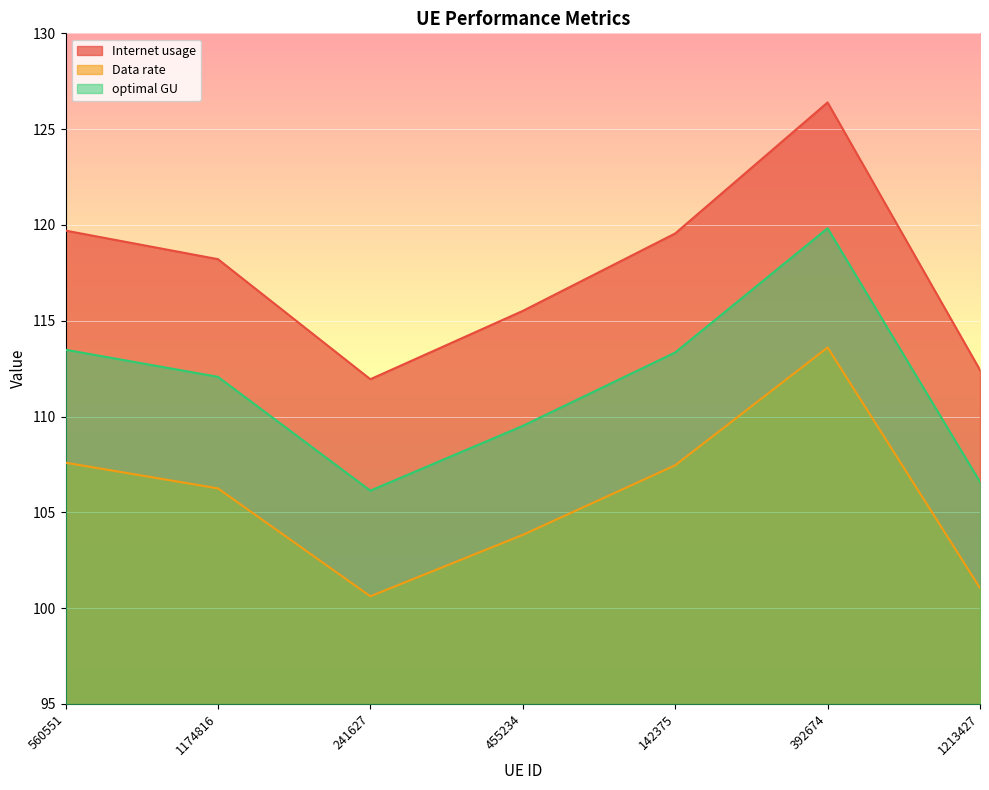

True or false: Internet usage and optimal GU intersect in this chart.

False